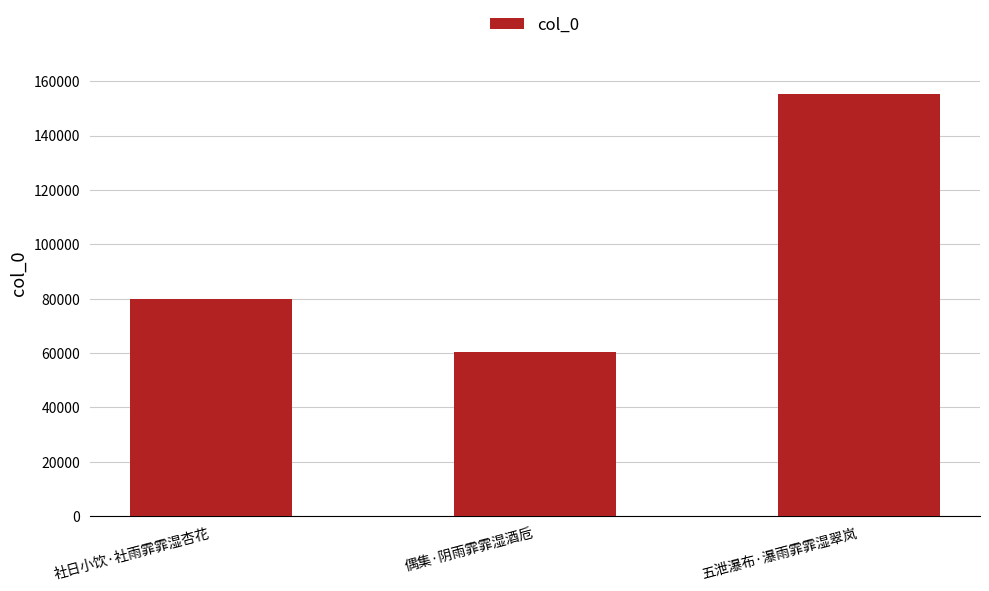

Is it true that the value at 五泄瀑布·瀑雨霏霏湿翠岚 is 155364?

True